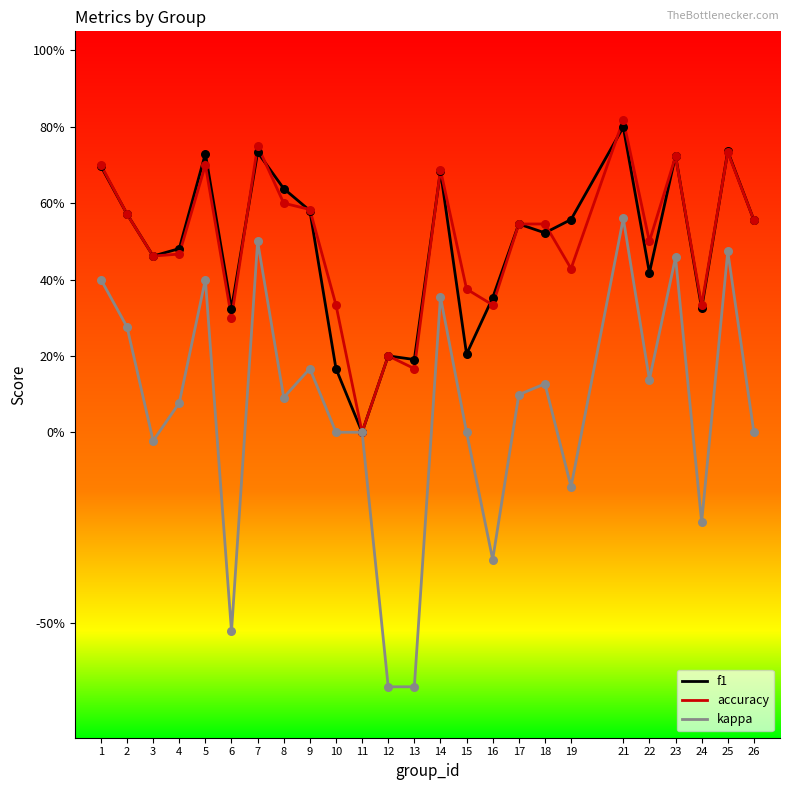

Does the chart have visible grid lines?

No